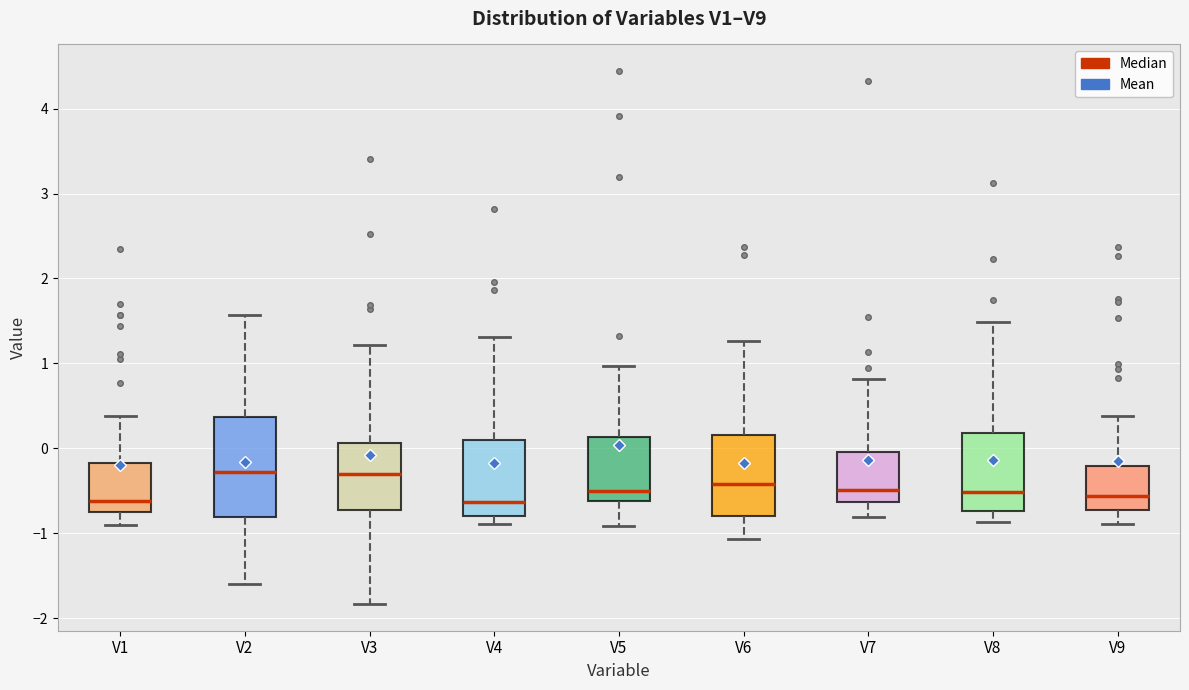

Reading left to right, read every box against the y-axis: the position of its median line, the range the box covers, and the ends of its whiskers. The values are not printed on the chart, so give them approximately, as read against the axis.

V1: median -0.6, box -0.7 to -0.2, whiskers -0.9 to 0.4
V2: median -0.3, box -0.8 to 0.4, whiskers -1.6 to 1.6
V3: median -0.3, box -0.7 to 0.1, whiskers -1.8 to 1.2
V4: median -0.6, box -0.8 to 0.1, whiskers -0.9 to 1.3
V5: median -0.5, box -0.6 to 0.1, whiskers -0.9 to 1.0
V6: median -0.4, box -0.8 to 0.2, whiskers -1.1 to 1.3
V7: median -0.5, box -0.6 to 0.0, whiskers -0.8 to 0.8
V8: median -0.5, box -0.7 to 0.2, whiskers -0.9 to 1.5
V9: median -0.6, box -0.7 to -0.2, whiskers -0.9 to 0.4